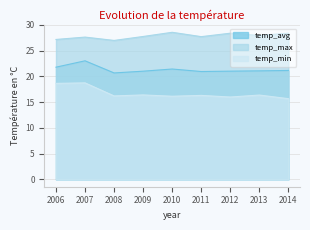

At which label does temp_avg first exceed 21?

2006